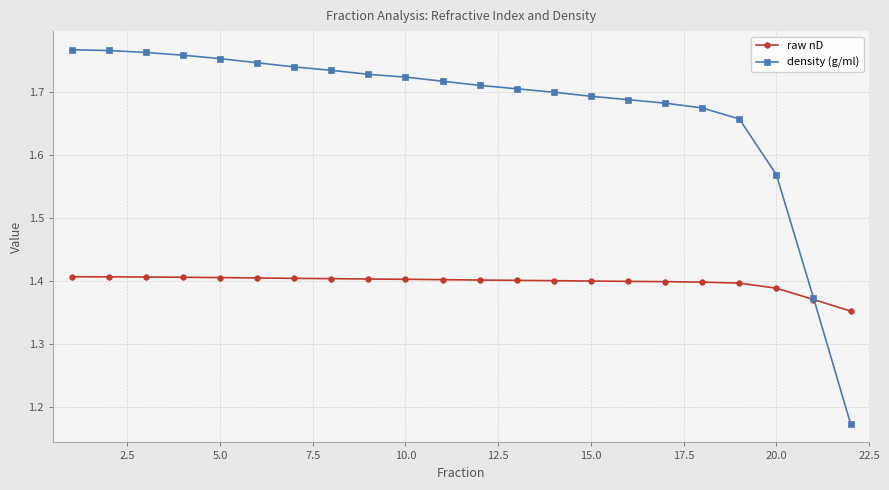

What are all the series names shown in the legend?

raw nD, density (g/ml)